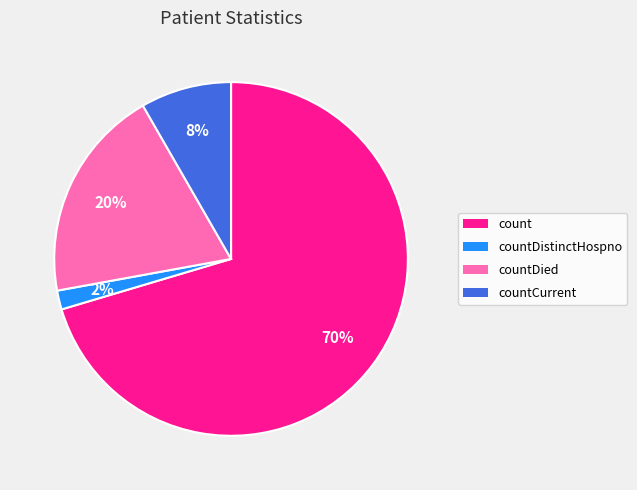

To the nearest percent, what is the combined percentage of countCurrent and countDied?

28%